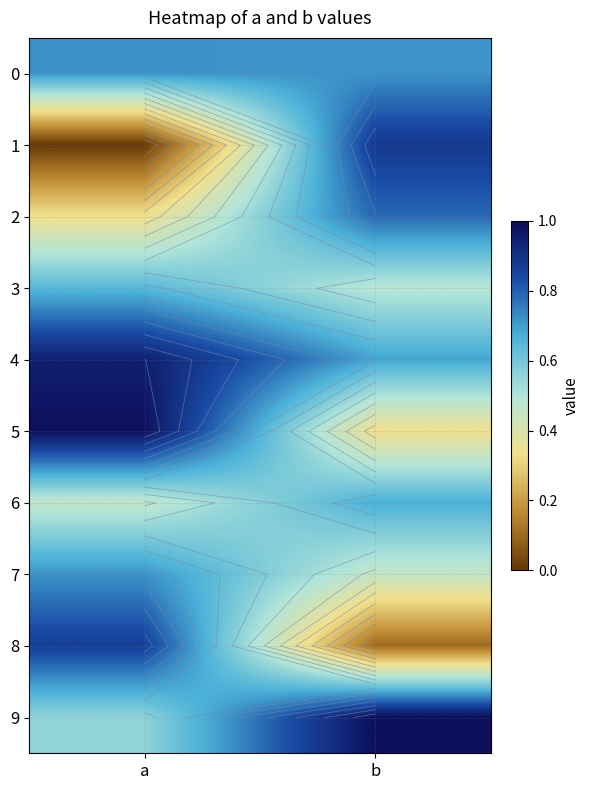

List the labels in order of 9 value, smallest first.

a, b